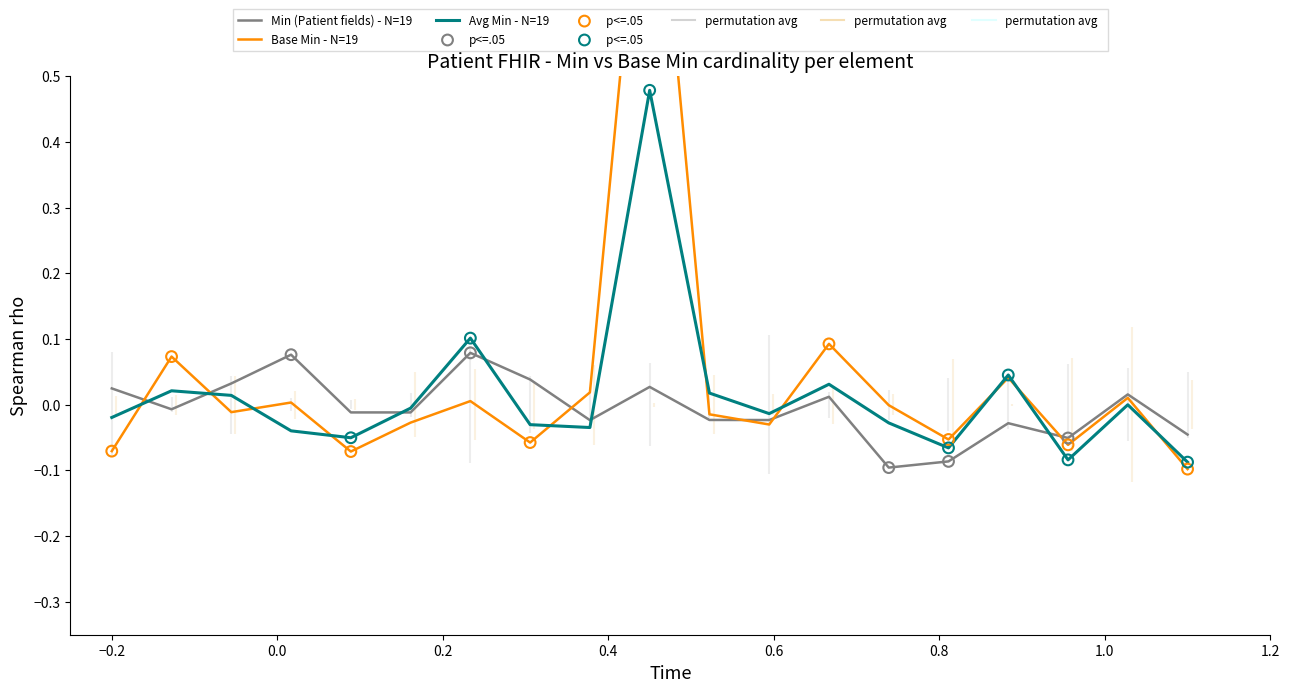

Which series reaches the minimum Y coordinate?

Min (Patient fields)